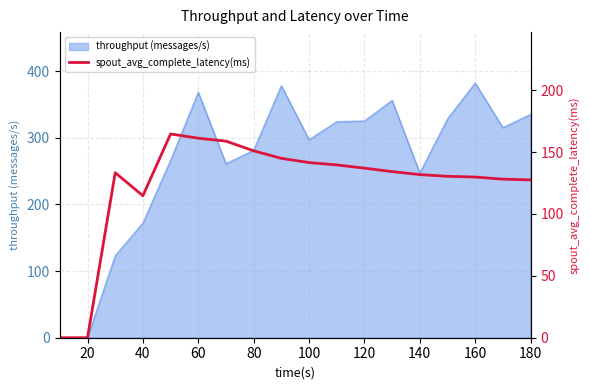

What is the highest value of the throughput (messages/s) series?

382